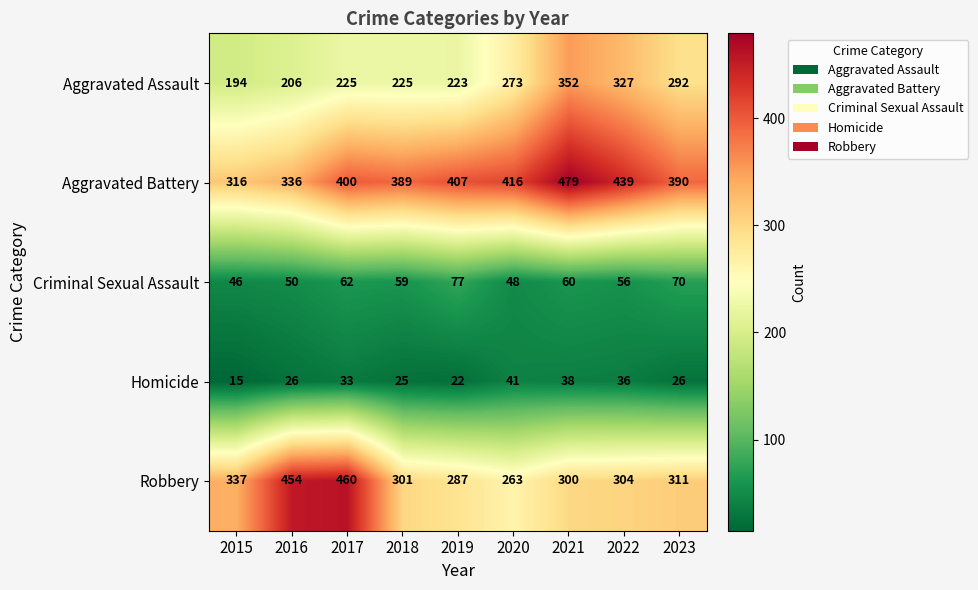

Is the value of Aggravated Assault at 2018 greater than the value of Aggravated Battery at 2022?

No